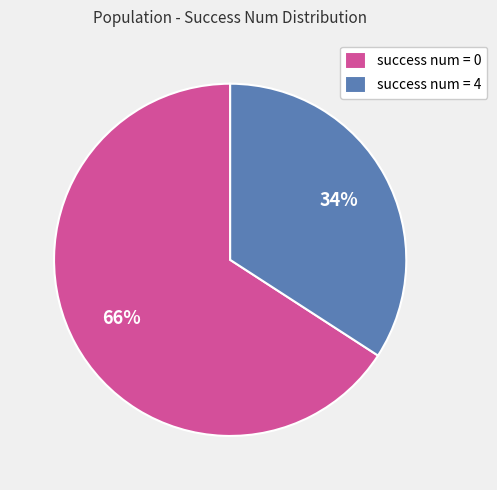

True or false: success num = 0 accounts for 66% of the total.

True